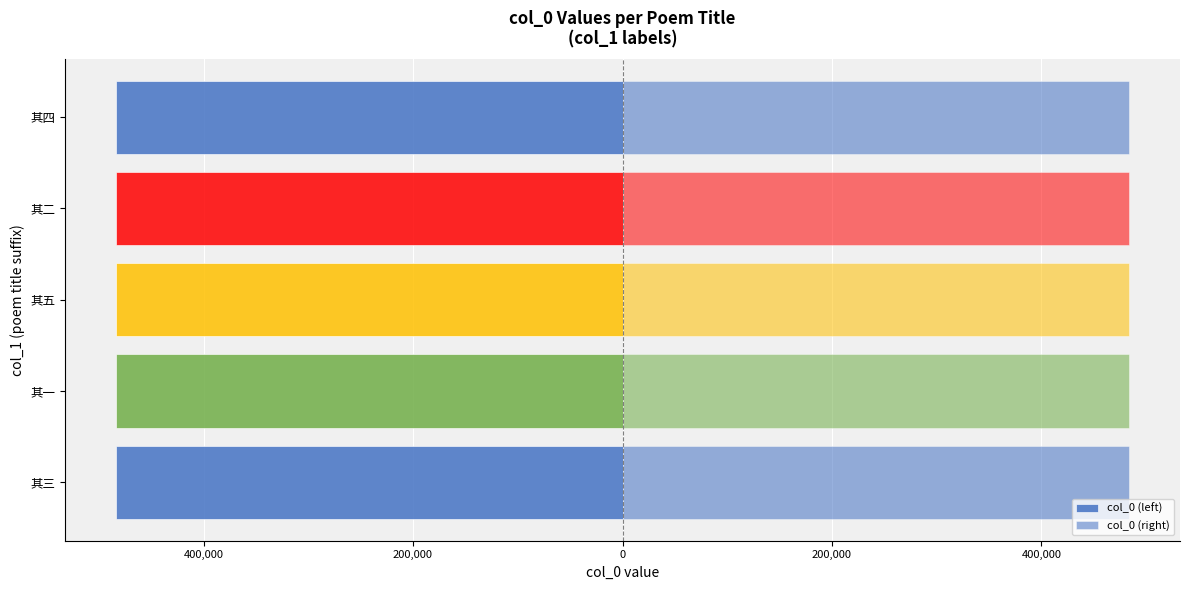

The value of col_0 (left) at 其一 is -206657. True or false?

False